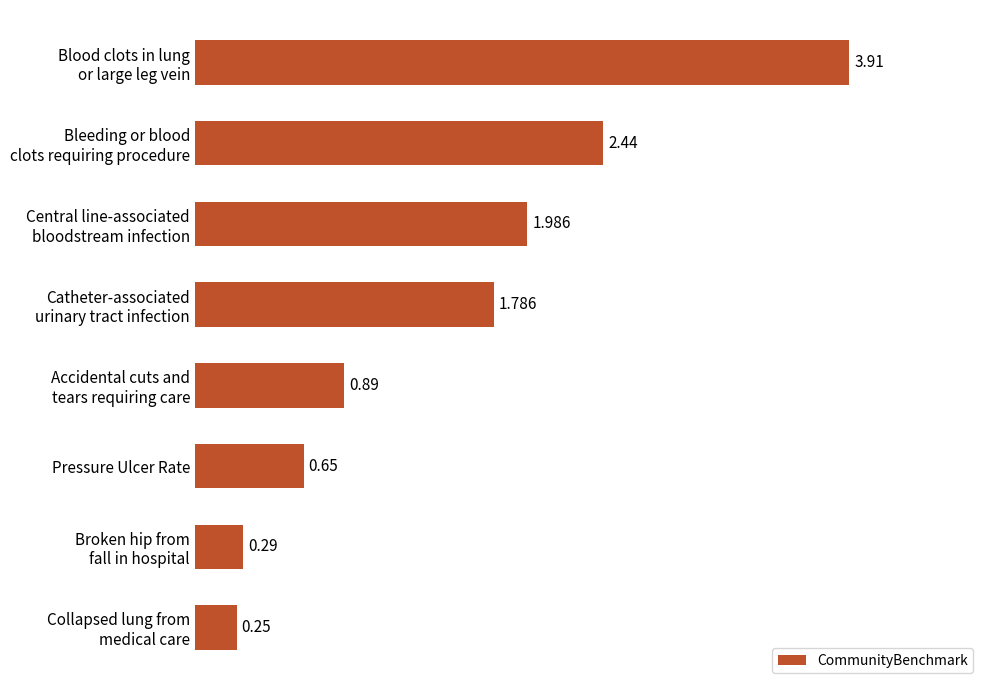

Which label corresponds to the smallest value in the chart?

Collapsed lung from
medical care